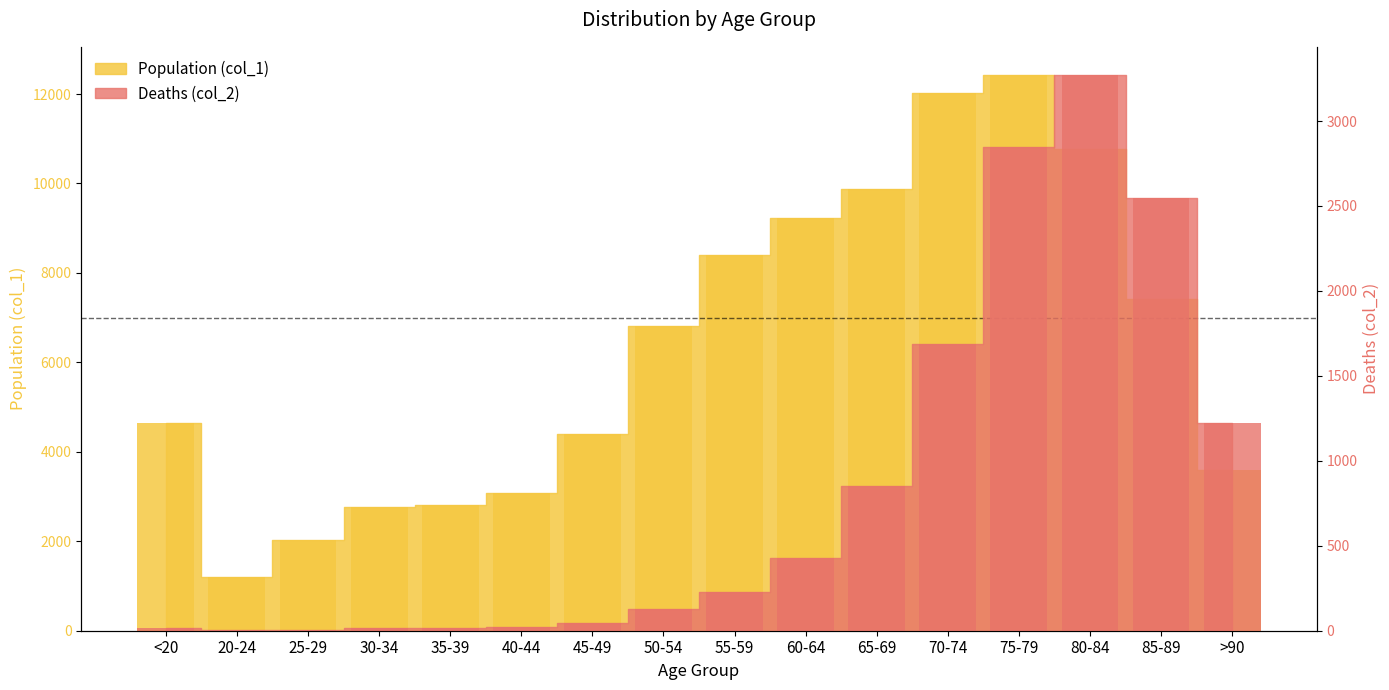

What is the spread (max minus min) of values at 75-79?

9586